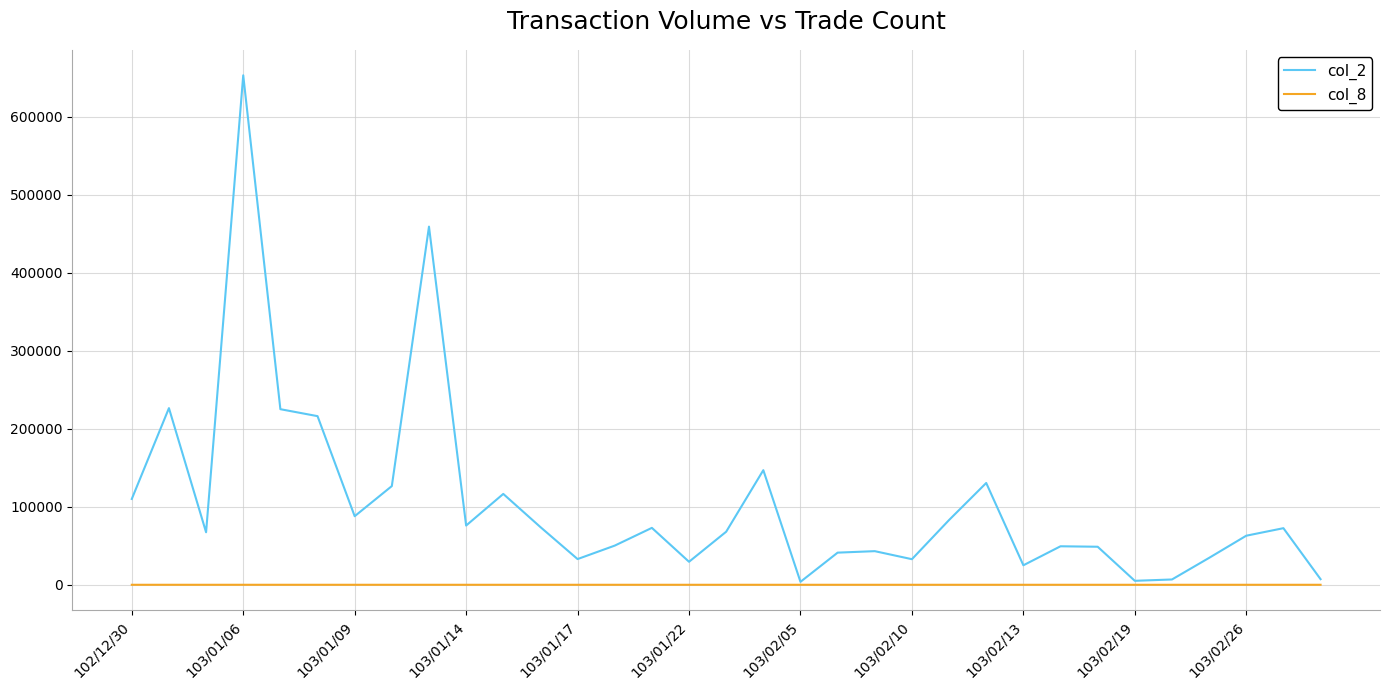

List the series in order of their overall mean, highest first.

col_2, col_8